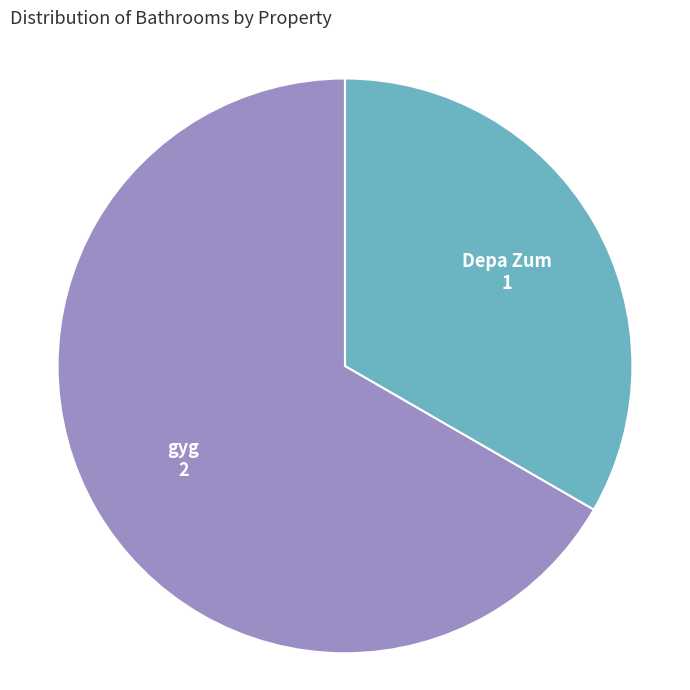

Does any single category account for the majority?

Yes